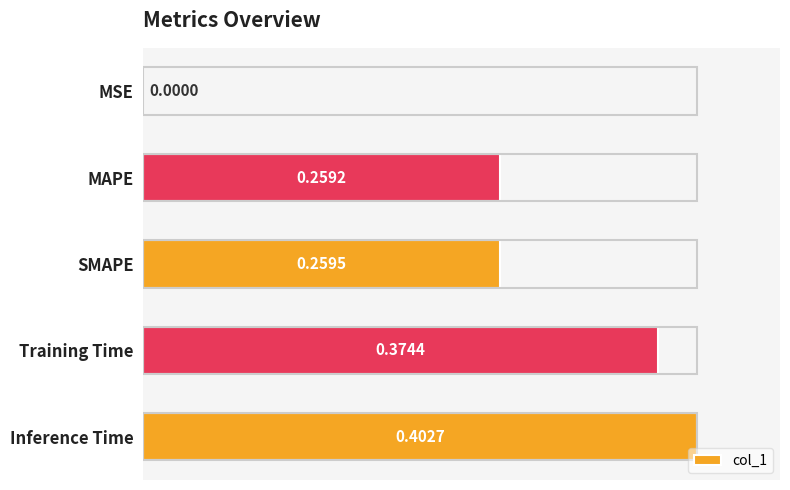

What is the change in value from MSE to SMAPE?

+0.3